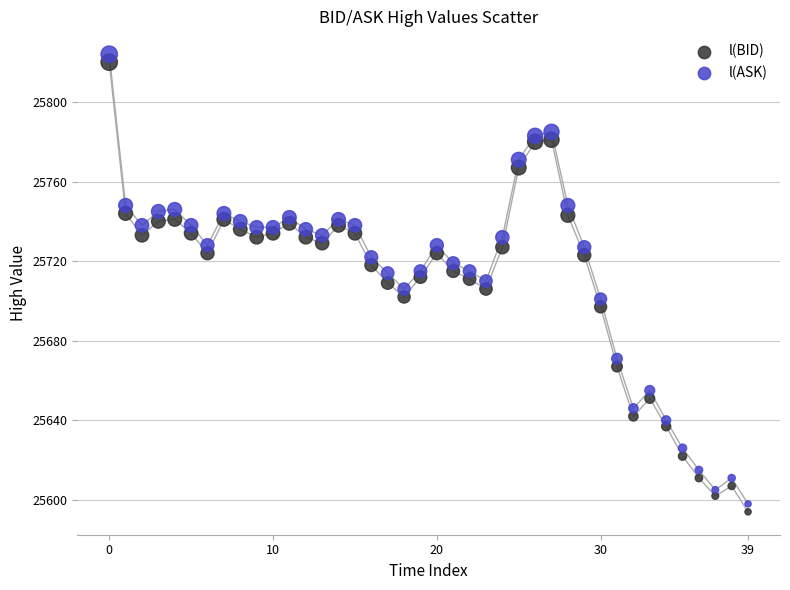

Which series contains the highest Y value?

l(ASK)